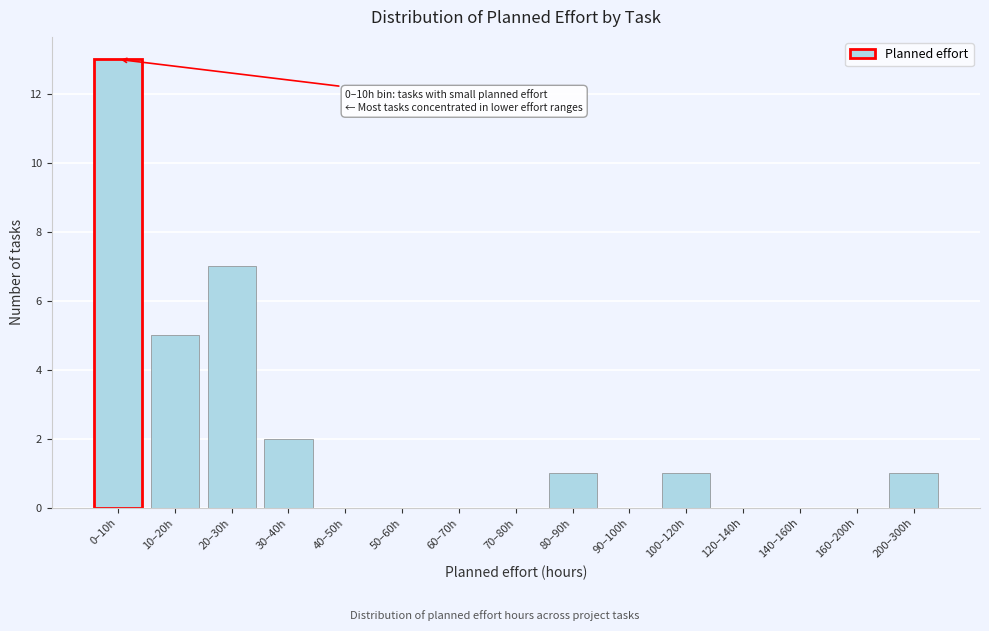

Reading left to right, what are all the values shown in this chart?

0–10h=13	10–20h=5	20–30h=7	30–40h=2	40–50h=0	50–60h=0	60–70h=0	70–80h=0	80–90h=1	90–100h=0	100–120h=1	120–140h=0	140–160h=0	160–200h=0	200–300h=1